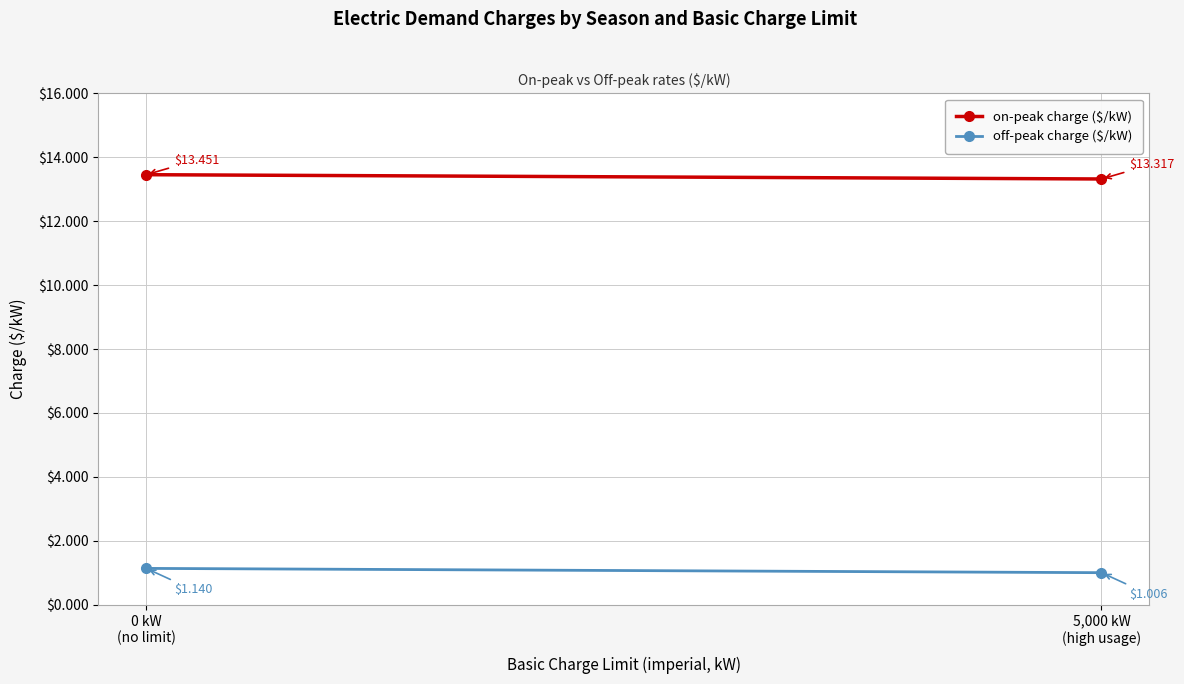

The off-peak charge ($/kW) series shows 1.0 at 5,000 kW
(high usage). True or false?

True